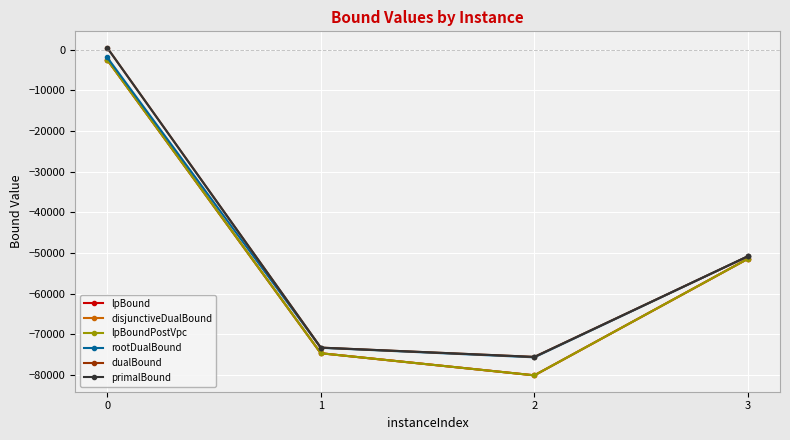

What is the sum of all disjunctiveDualBound values?

-208697.9